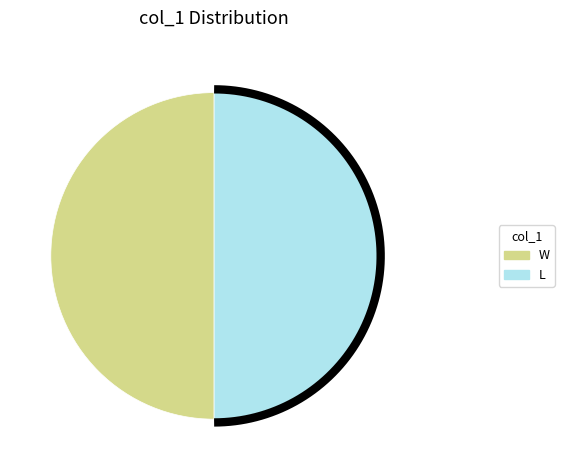

Rank the categories by value from lowest to highest.

, W, L